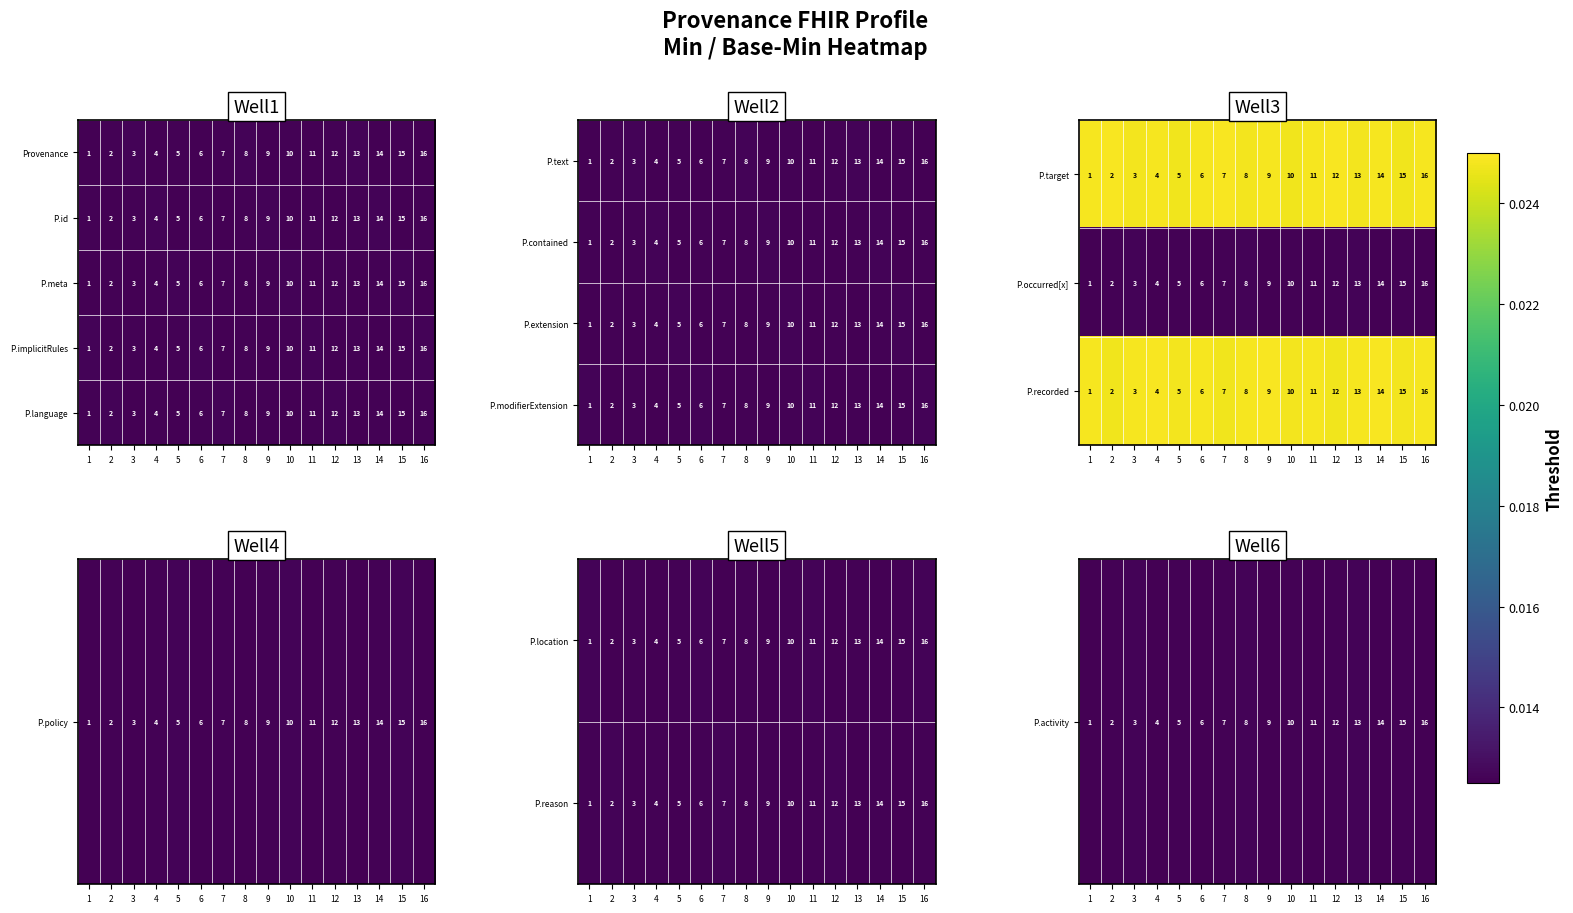

What is the approximate value of P.meta at 14, to the nearest 10?

10